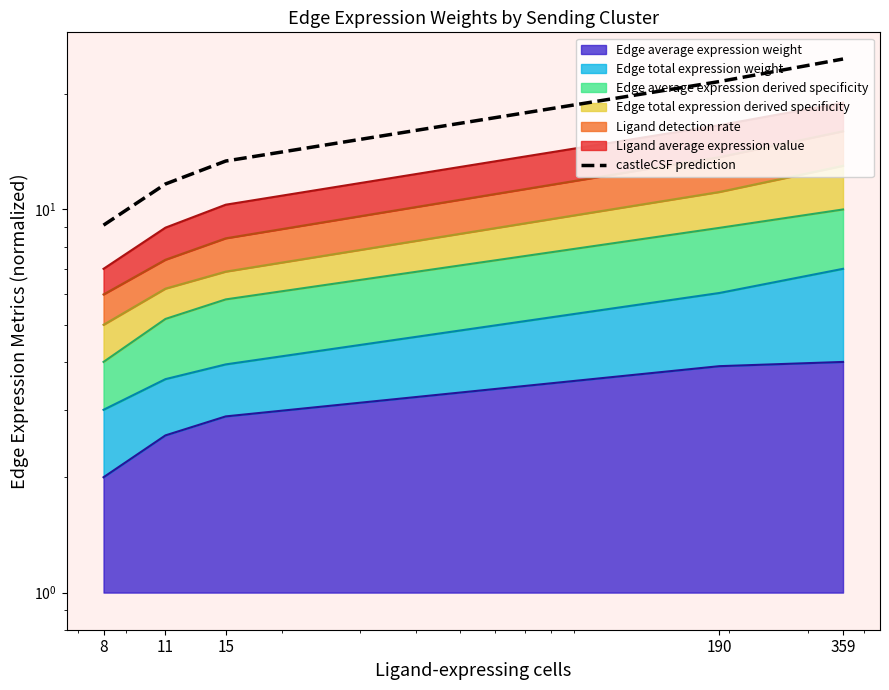

Which label corresponds to the largest value in the chart?

359